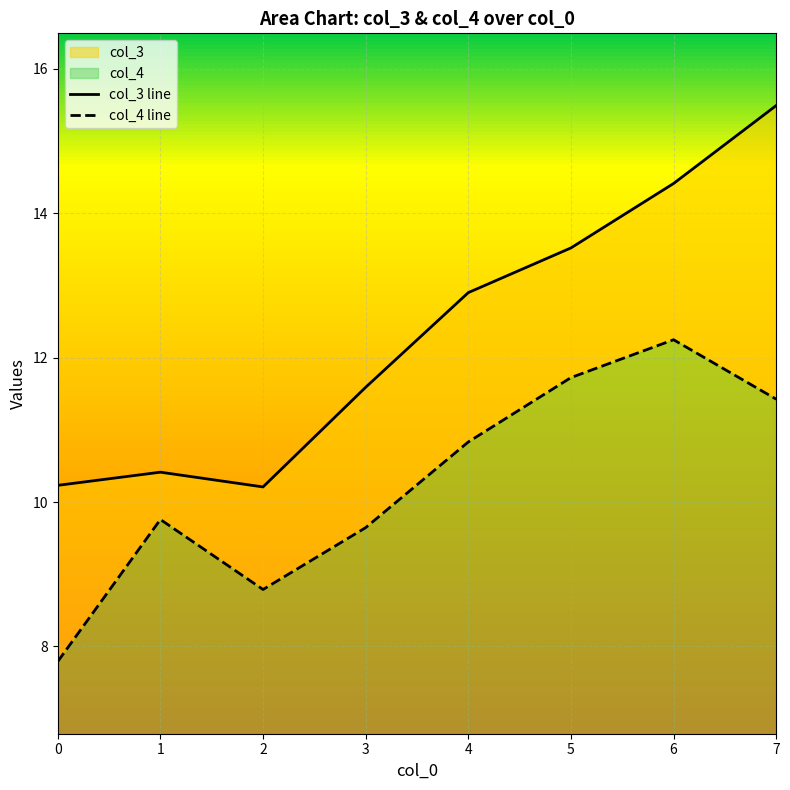

Reading right to left, what are all the values shown in this chart?

col_3 line: 7=15.5	6=14.4	5=13.5	4=12.9	3=11.6	2=10.2	1=10.4	0=10.2
col_4 line: 7=11.4	6=12.2	5=11.7	4=10.8	3=9.6	2=8.8	1=9.8	0=7.8